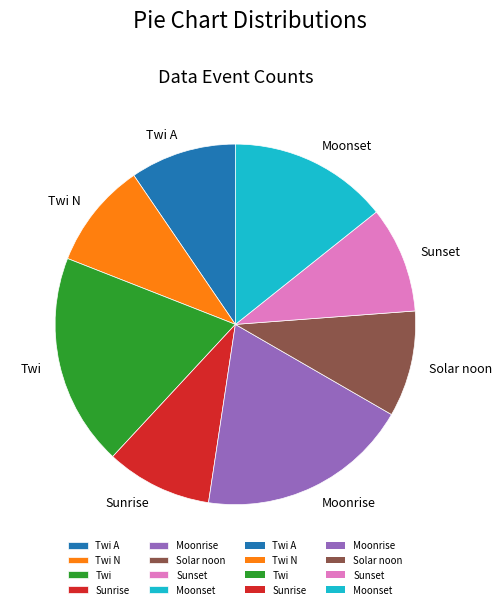

How many segments does this pie chart have?

8